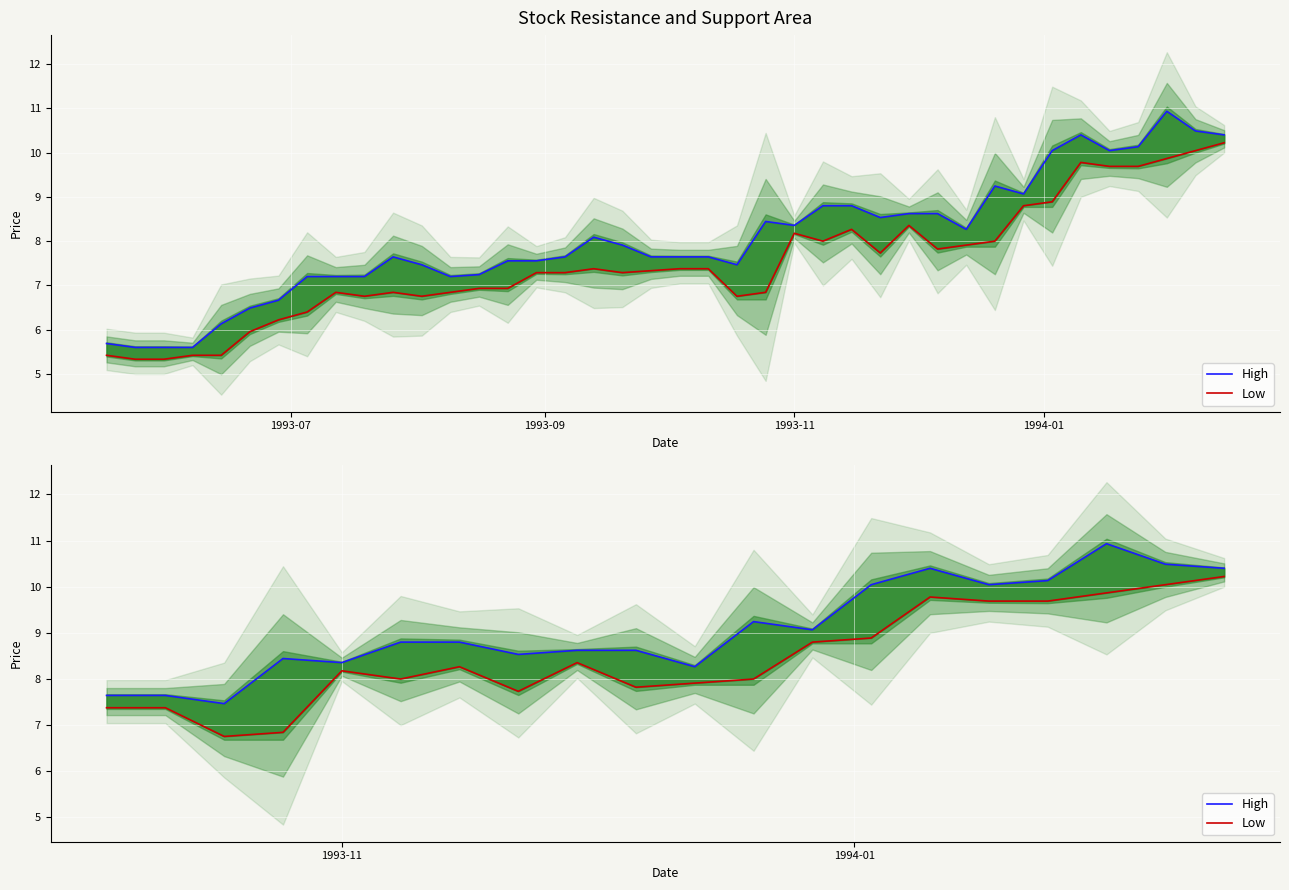

True or false: Low and High cross at least once.

False